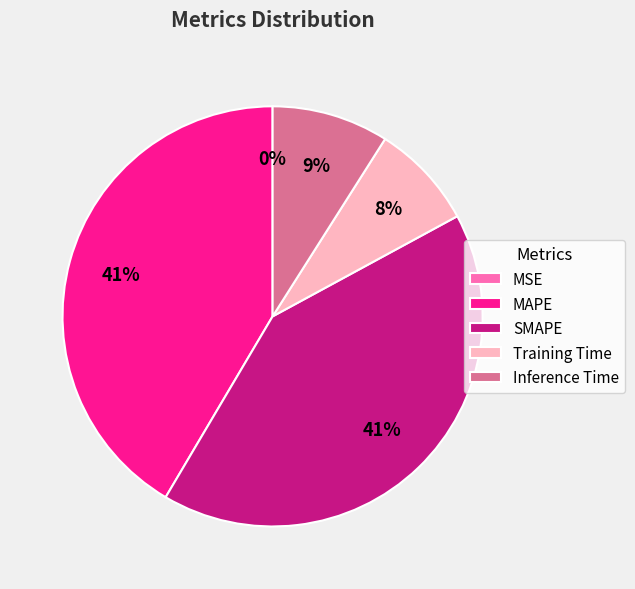

Is Inference Time the majority of the pie?

No